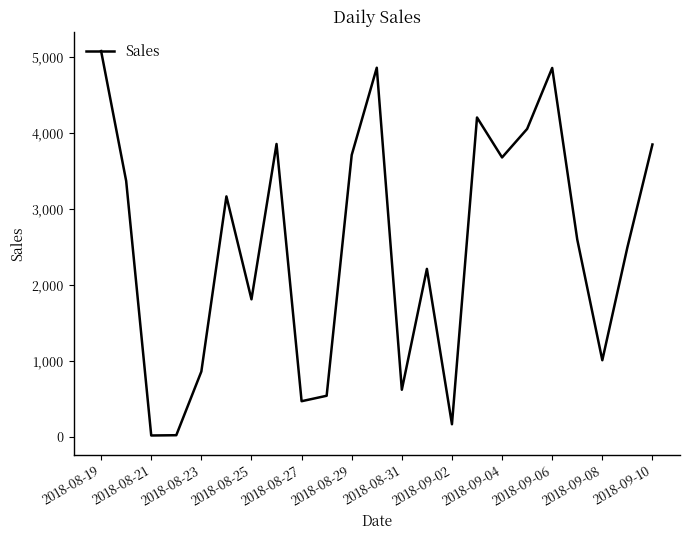

What is the greatest value displayed?

5074.1